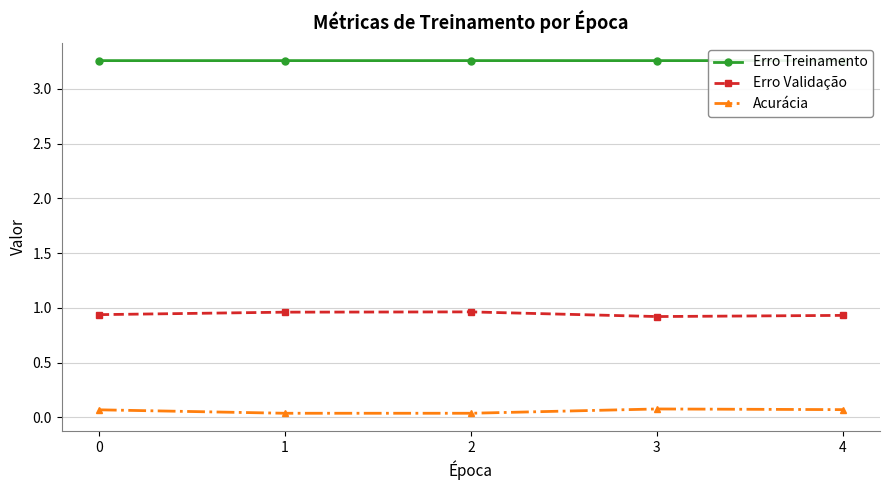

Is it true that Erro Validação equals 0.9 at 4?

True